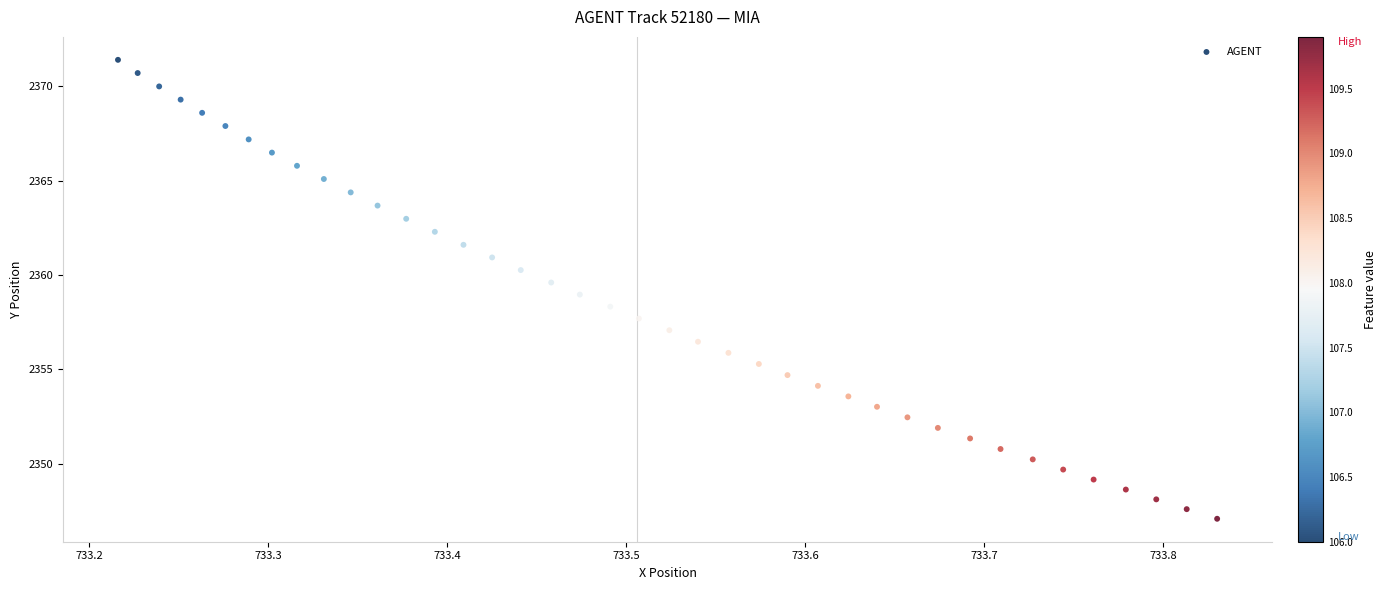

What is the range of Y values (max minus min)?

24.3